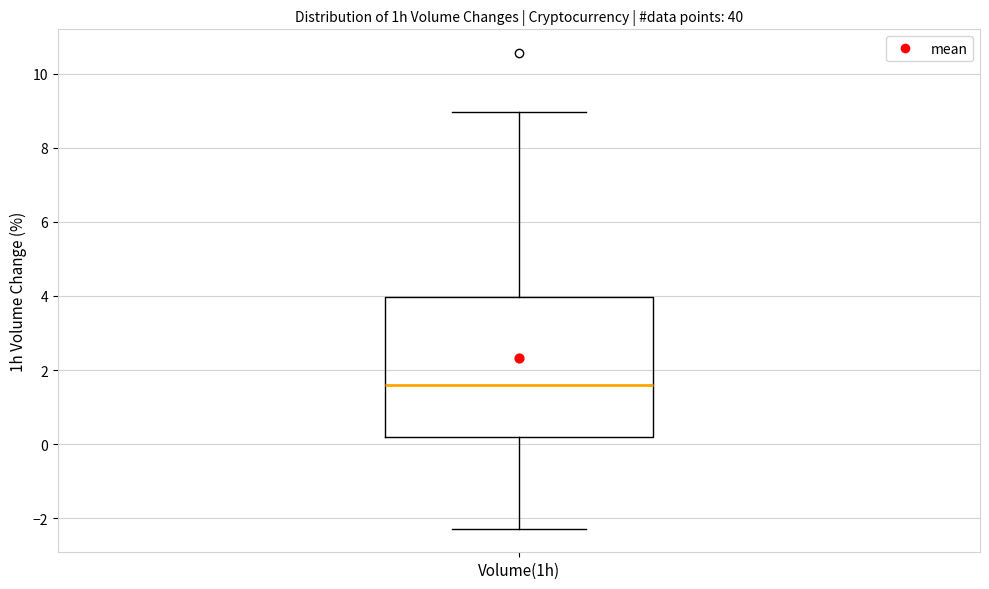

Read this box plot against the y-axis: the position of the median line, the range covered by the box, and the ends of both whiskers. The values are not printed on the chart, so give them approximately, as read against the axis.

median 1.6, box 0.2 to 4.0, whiskers -2.2 to 9.0